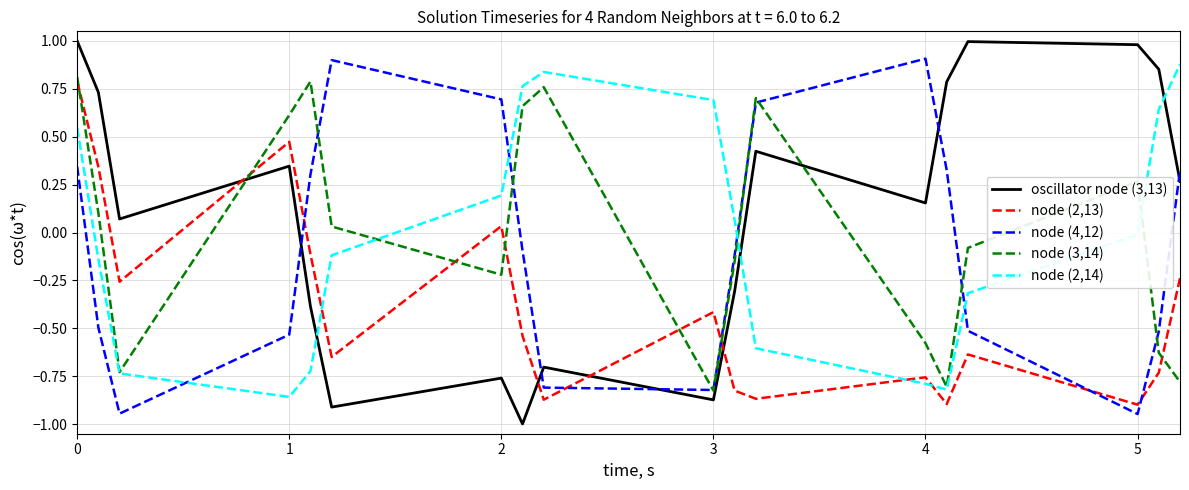

What is the minimum value shown in the chart?

-1.0